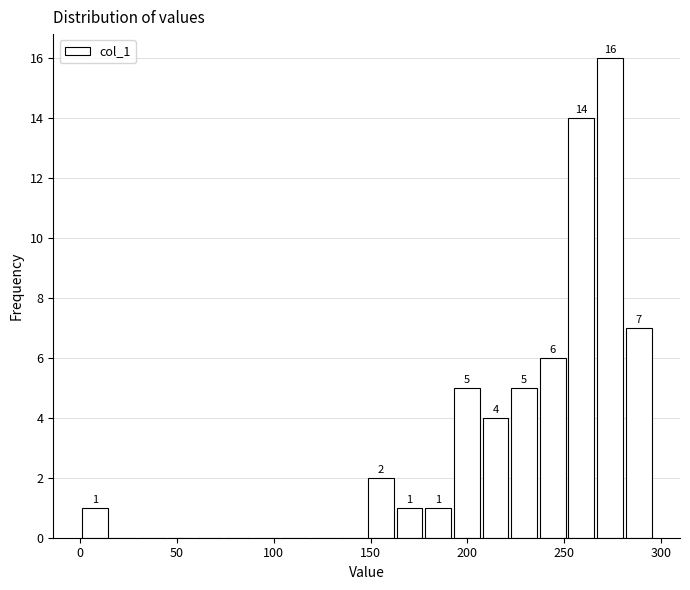

Read against the x-axis, roughly where is the centre of the tallest bar?

275